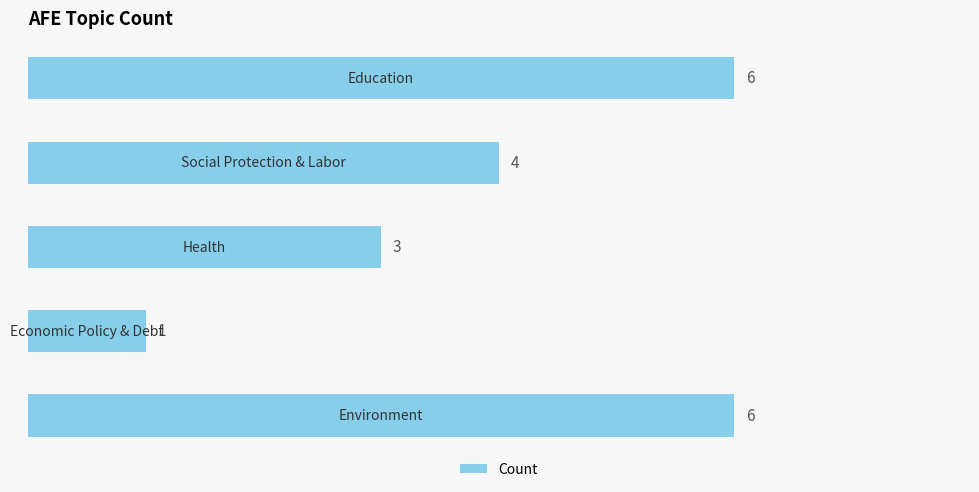

What is the sum of all values?

20